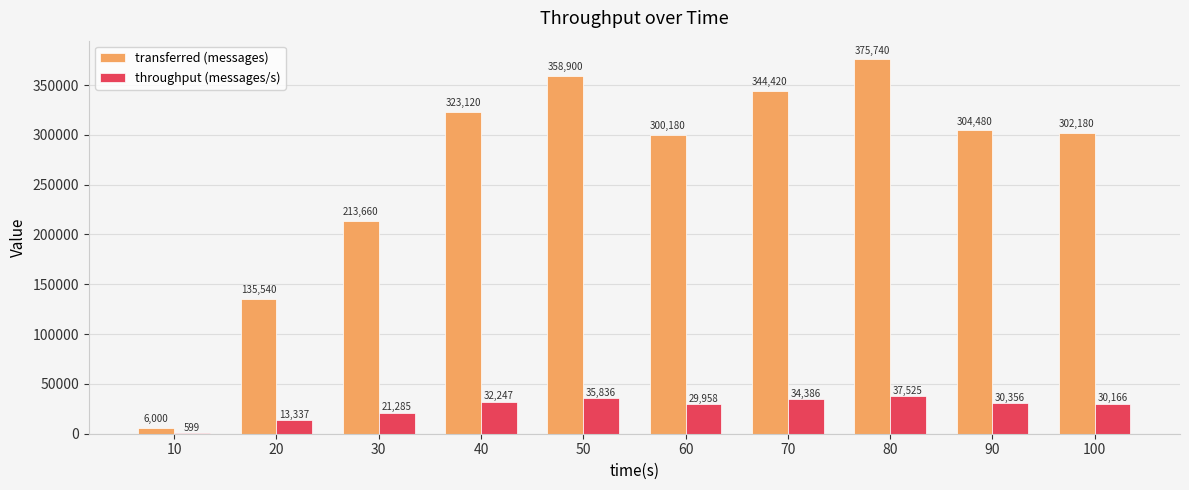

Reading left to right, extract all data points from this chart.

transferred (messages): 6000	135540	213660	323120	358900	300180	344420	375740	304480	302180
throughput (messages/s): 599	13337	21285	32247	35836	29958	34386	37525	30356	30166